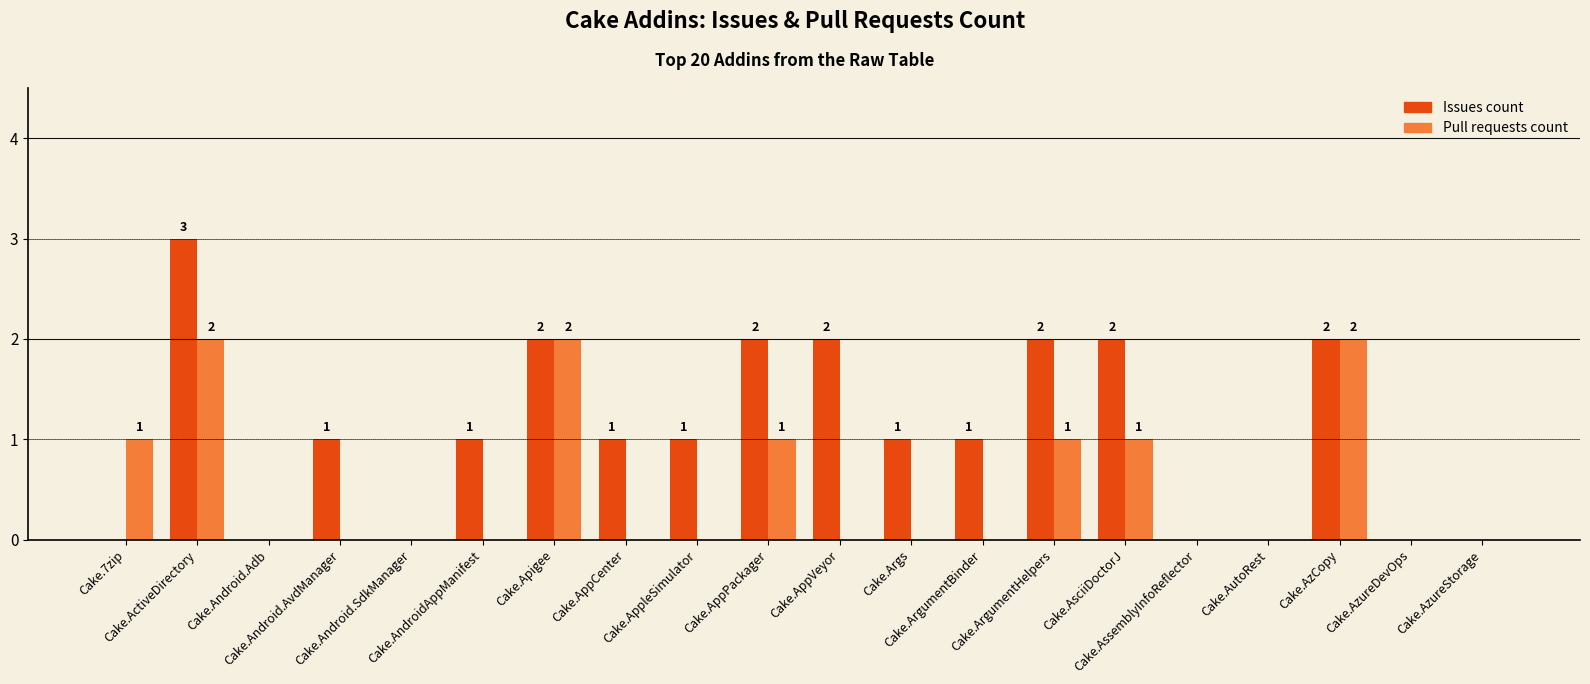

How many Issues count values are between 0 and 2?

19